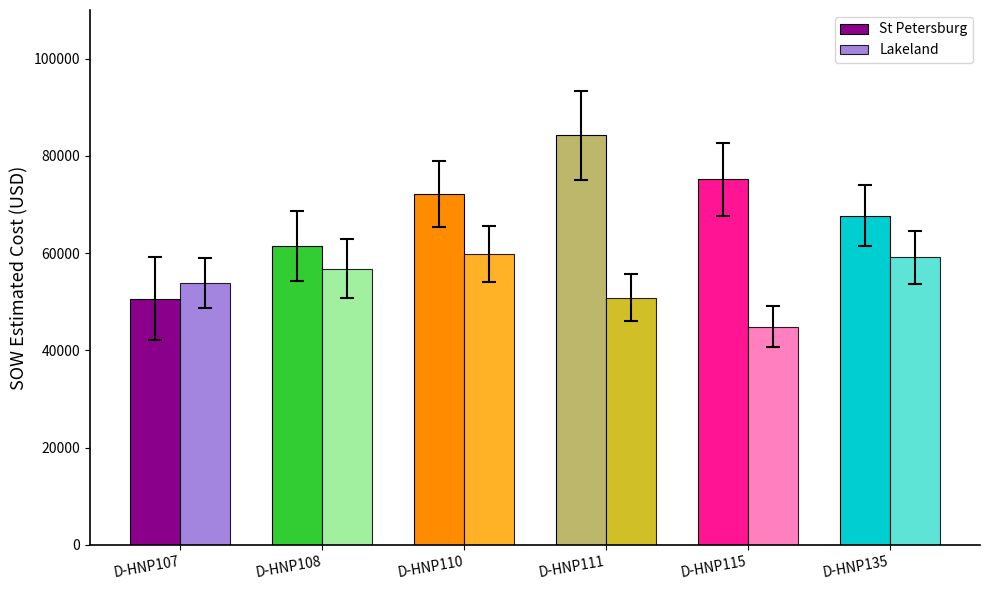

What is the spread (max minus min) of values at D-HNP110?

12262.0